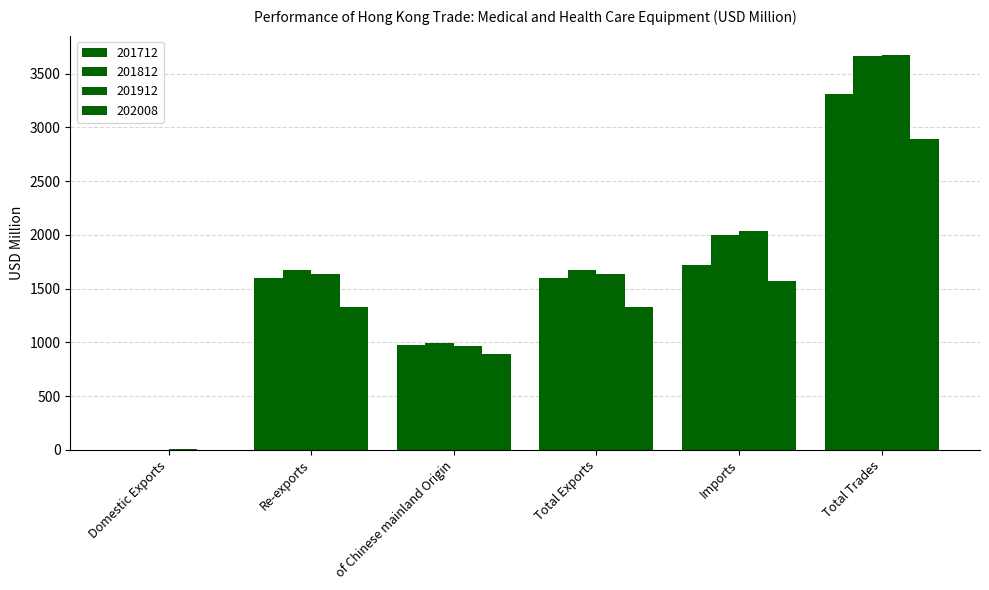

At Re-exports, list the series in order from smallest to largest.

202008, 201712, 201912, 201812